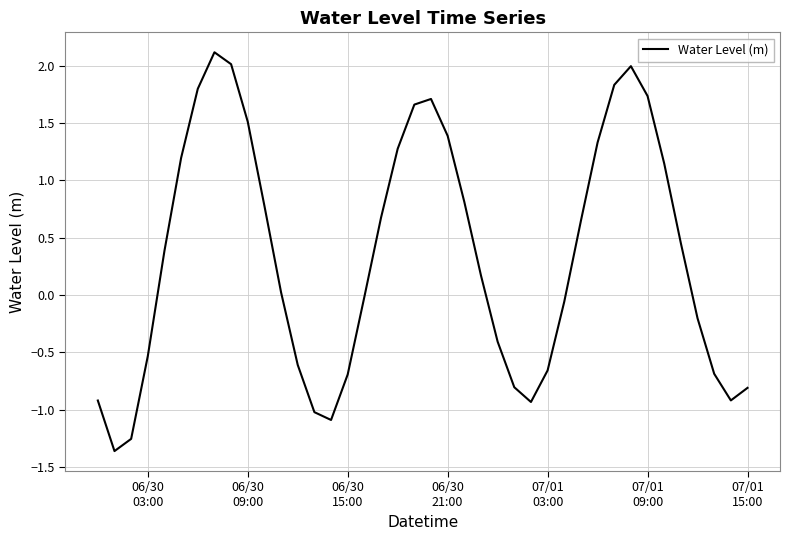

What is the greatest value displayed?

2.1